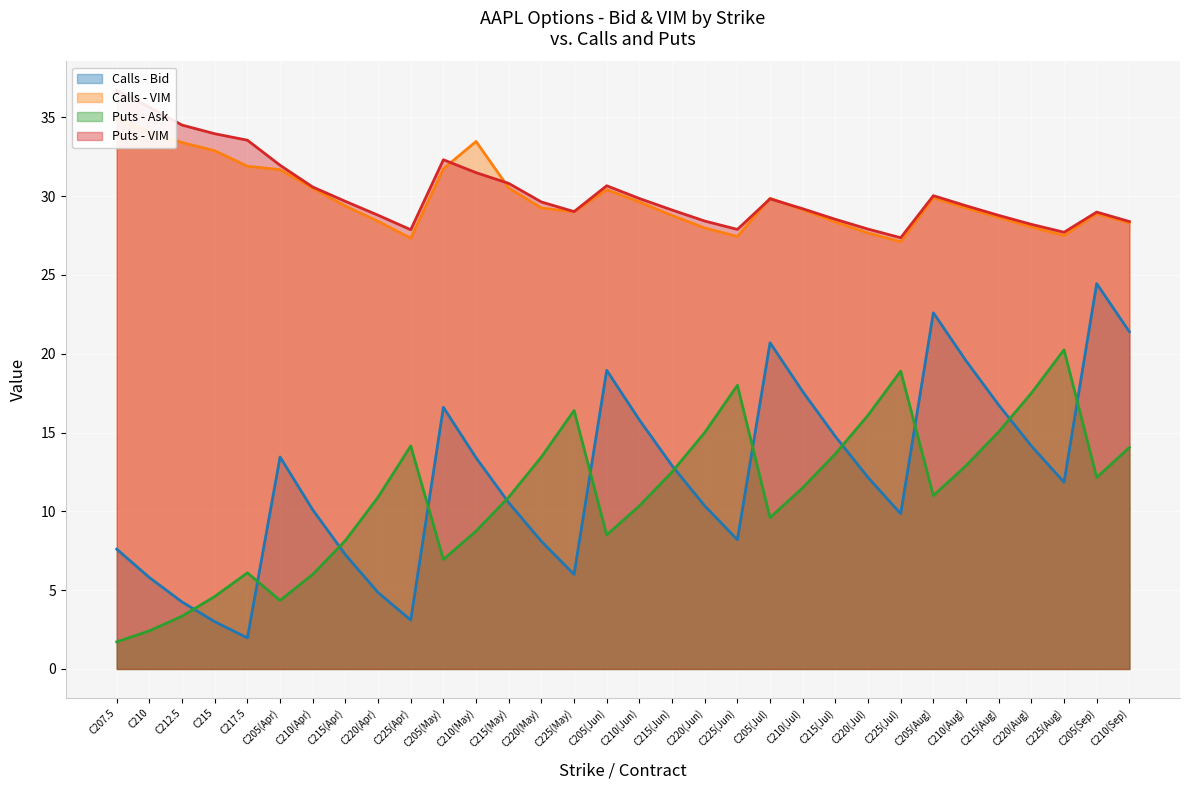

What is the difference between the Puts - Ask (line) values at C220(Apr) and C210?

8.5